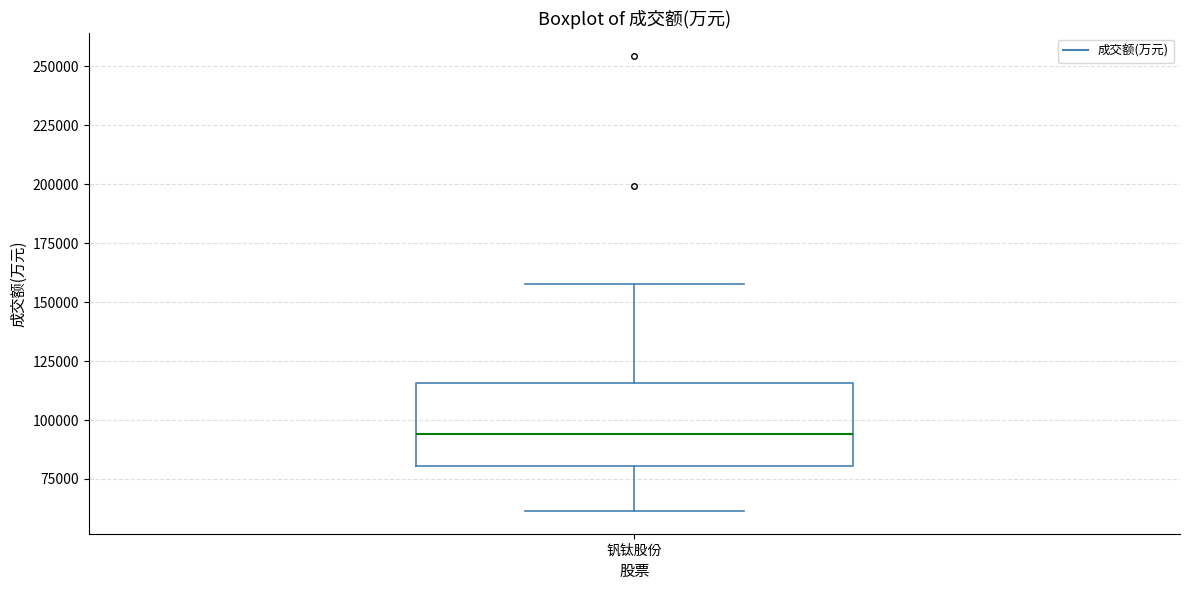

Transcribe this box plot: give where the median line is, the range the box spans, and where the two whiskers end, as read against the y-axis. The values are not printed on the chart, so give them approximately, as read against the axis.

median 95000, box 80000 to 115000, whiskers 60000 to 160000